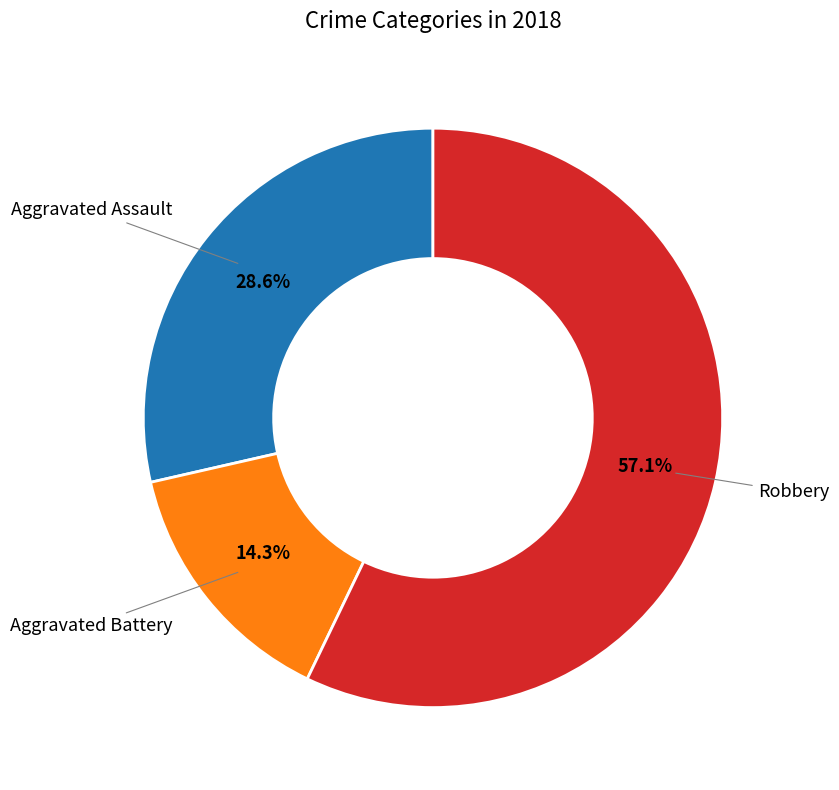

Does any single category account for the majority?

Yes